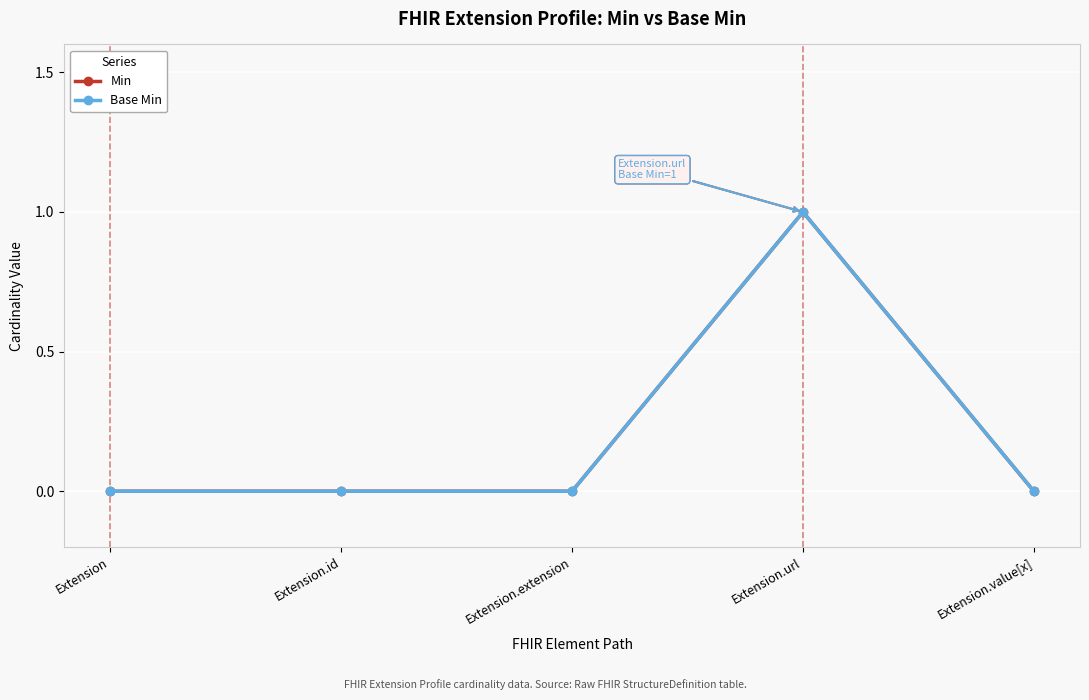

Reading right to left, extract all data points from this chart.

Min: Extension.value[x]=0	Extension.url=1	Extension.extension=0	Extension.id=0	Extension=0
Base Min: Extension.value[x]=0	Extension.url=1	Extension.extension=0	Extension.id=0	Extension=0